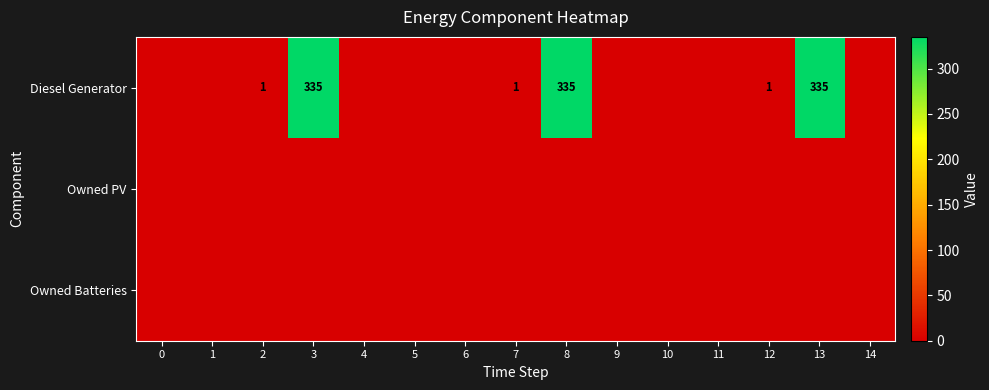

The value of Owned PV at 0 is 0. True or false?

True